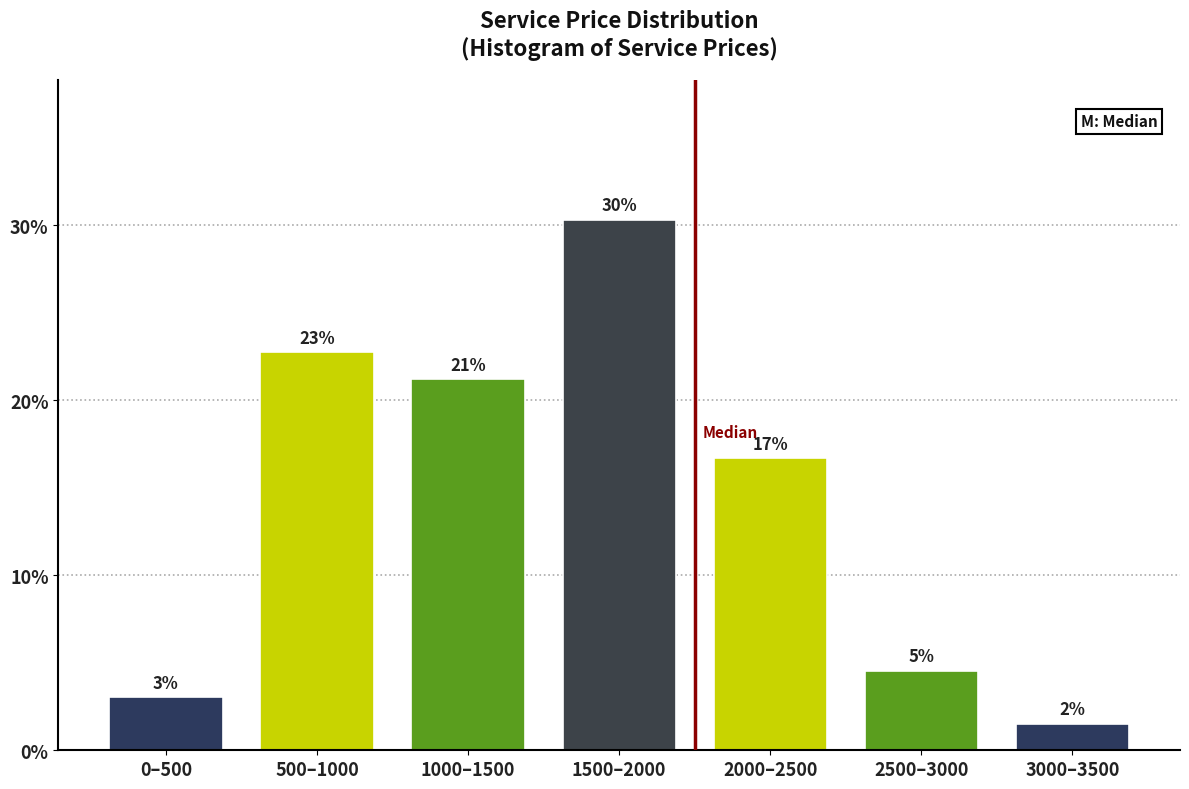

How many bars are there in total?

7